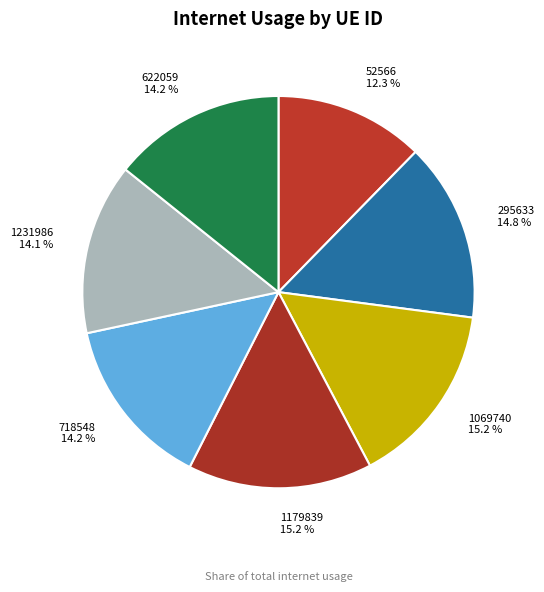

The 295633 slice represents 2% of the pie. True or false?

False